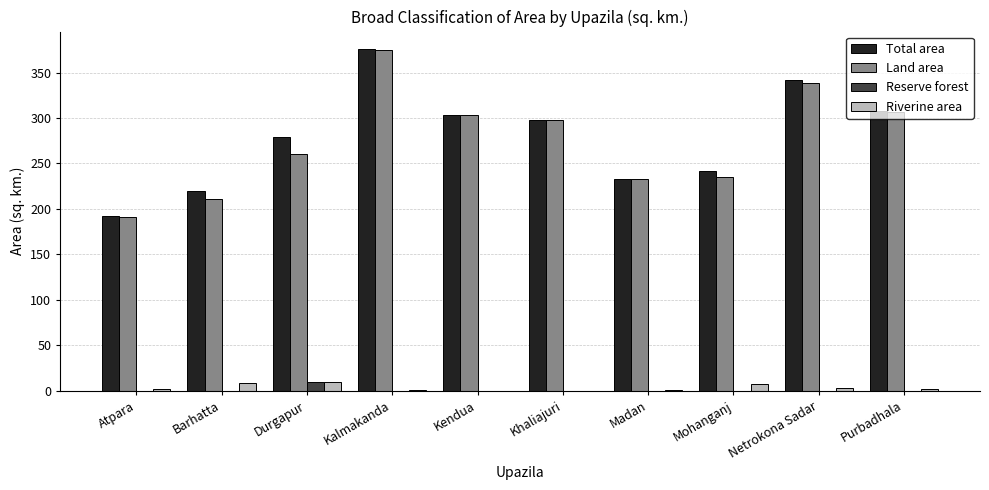

What are all the series names shown in the legend?

Total area, Land area, Reserve forest, Riverine area